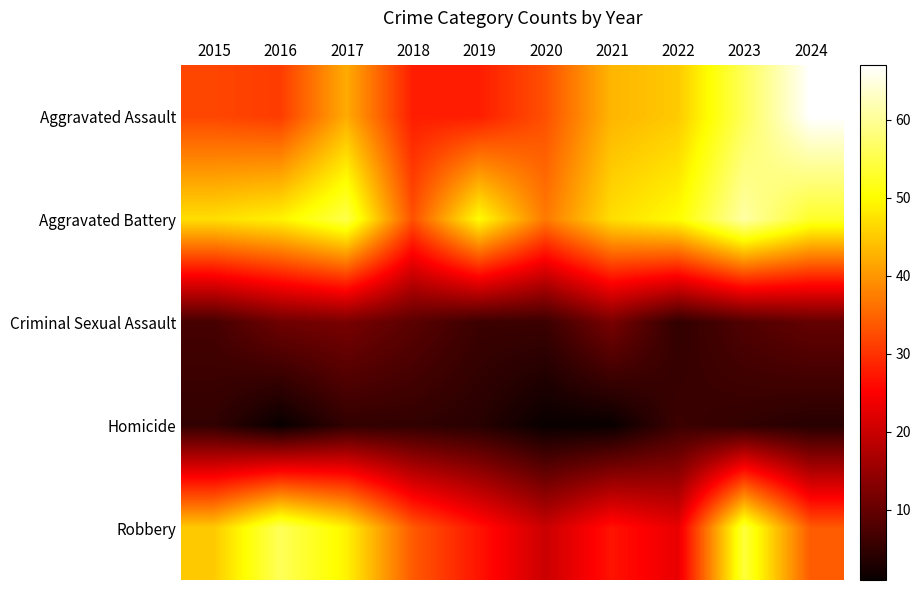

What is the maximum value shown in the chart?

67